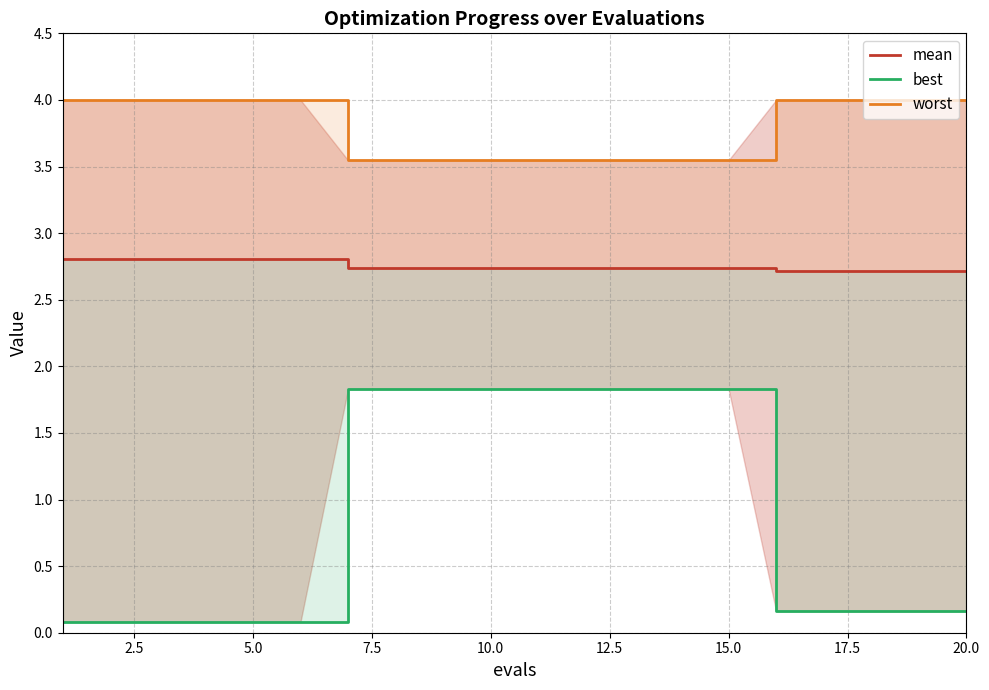

True or false: best and mean intersect in this chart.

False